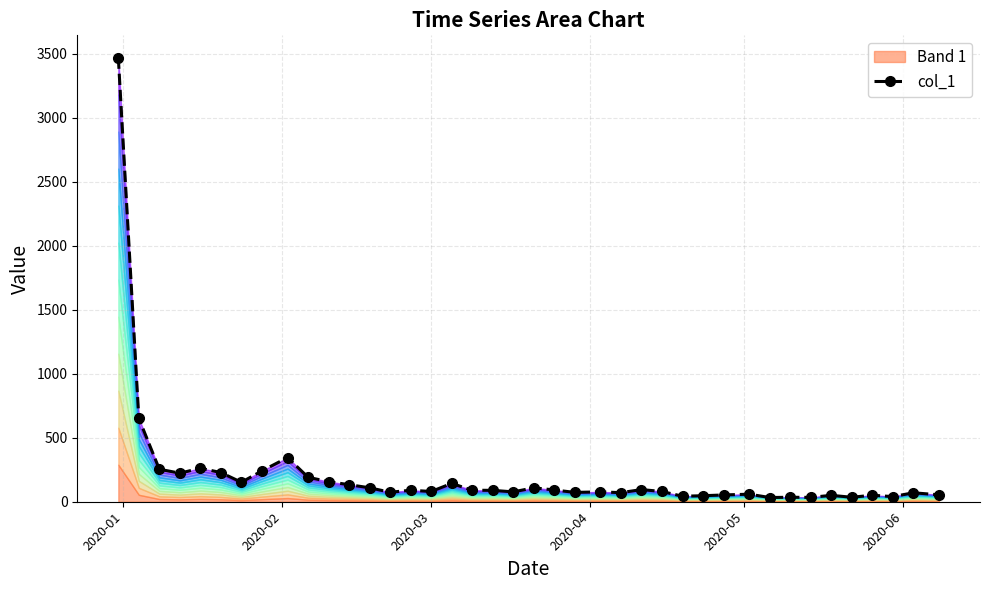

The chart shows a value of 187 at 12. True or false?

False